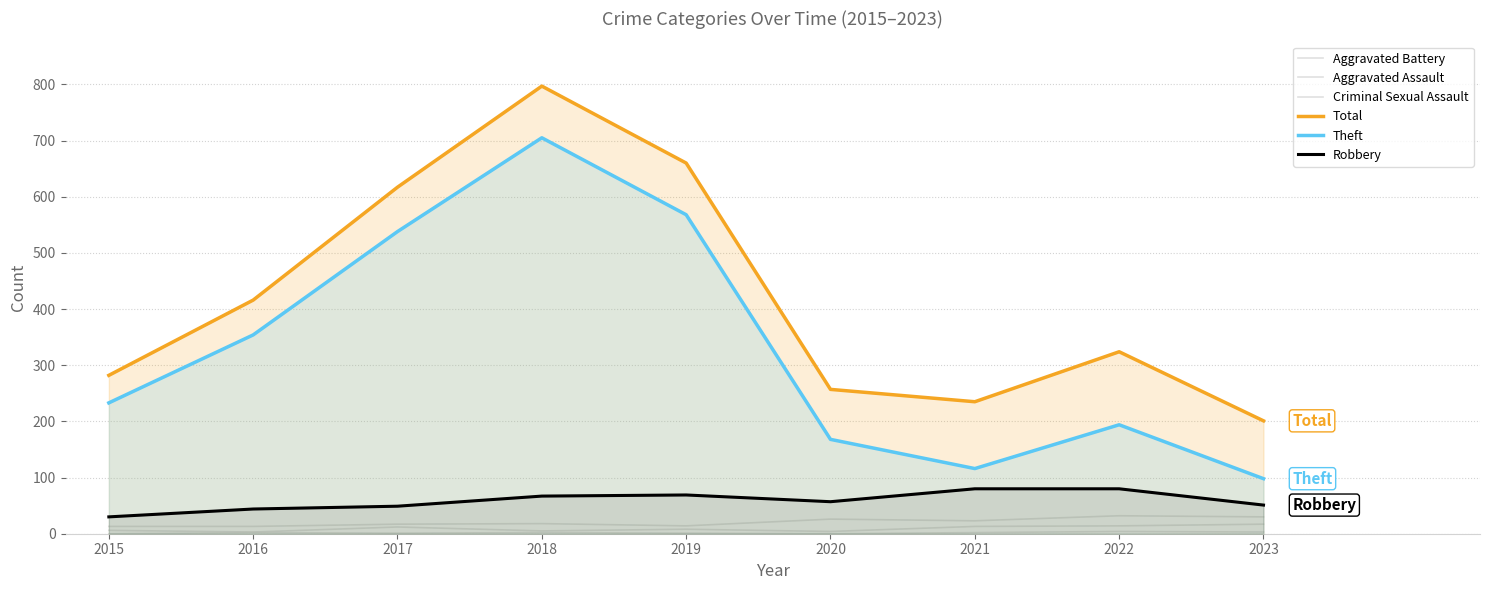

Which series has the widest spread of values?

Theft